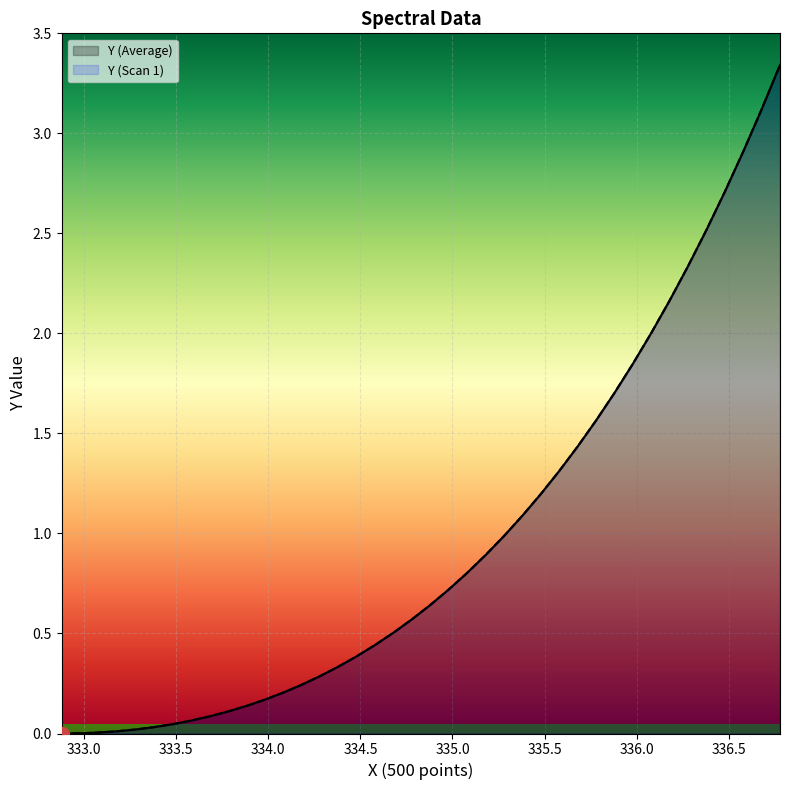

What is the average value of the Y (Average) series?

1.0